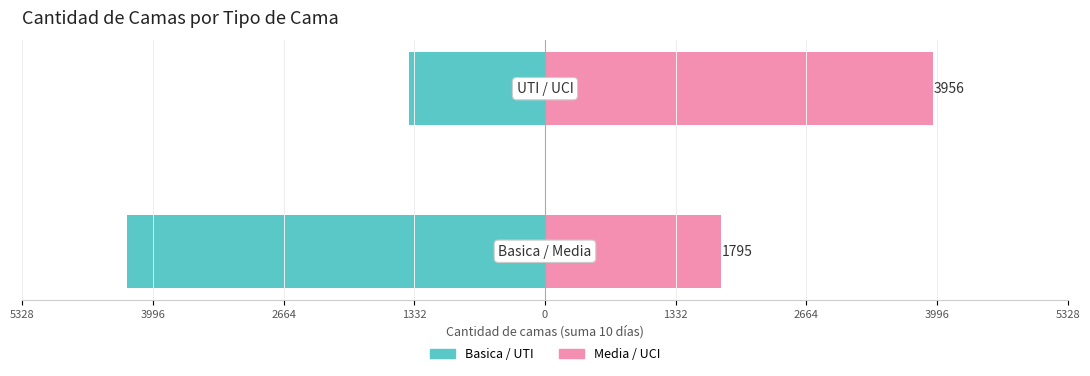

What is the sum of all Basica / UTI values?

-5653